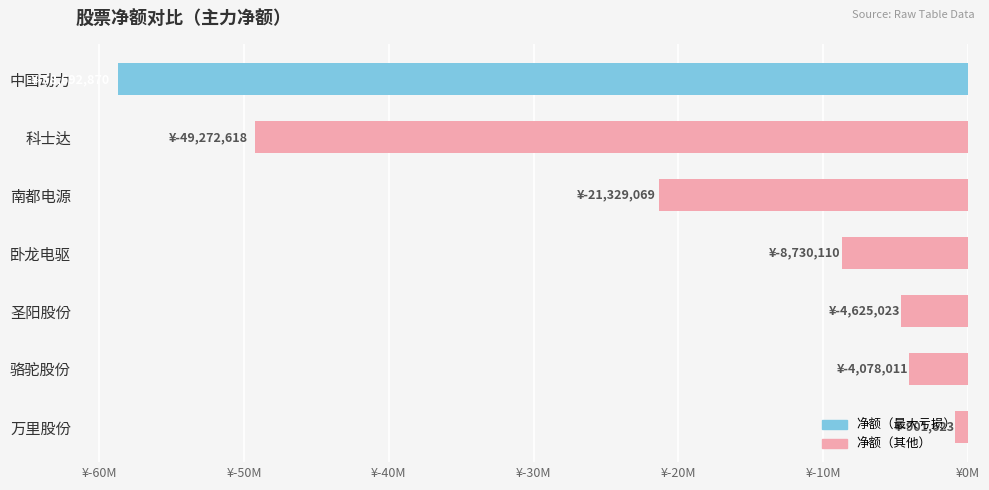

Are the bars horizontal?

Yes